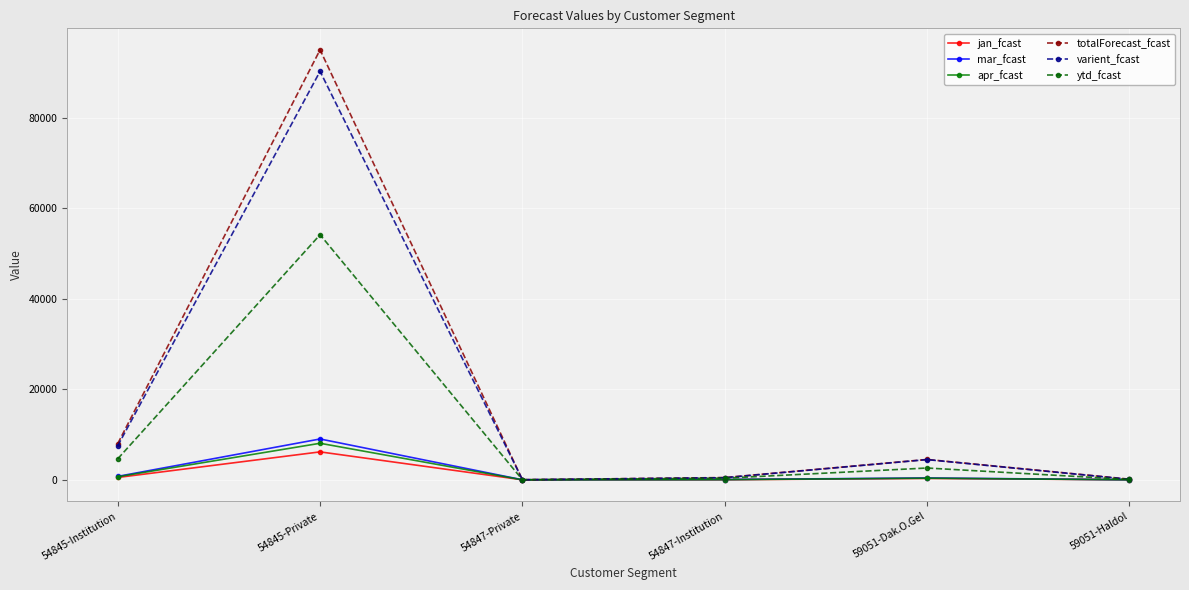

Count the number of data series in this chart.

6